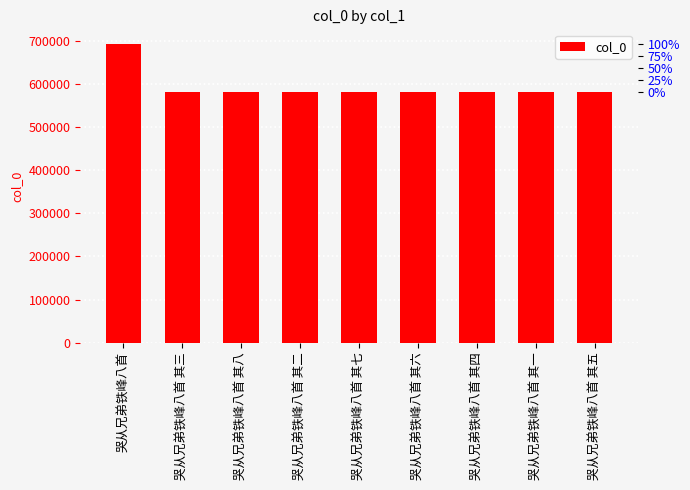

List the labels in order of value, largest first.

哭从兄弟铁峰八首, 哭从兄弟铁峰八首 其八, 哭从兄弟铁峰八首 其七, 哭从兄弟铁峰八首 其六, 哭从兄弟铁峰八首 其五, 哭从兄弟铁峰八首 其四, 哭从兄弟铁峰八首 其三, 哭从兄弟铁峰八首 其二, 哭从兄弟铁峰八首 其一